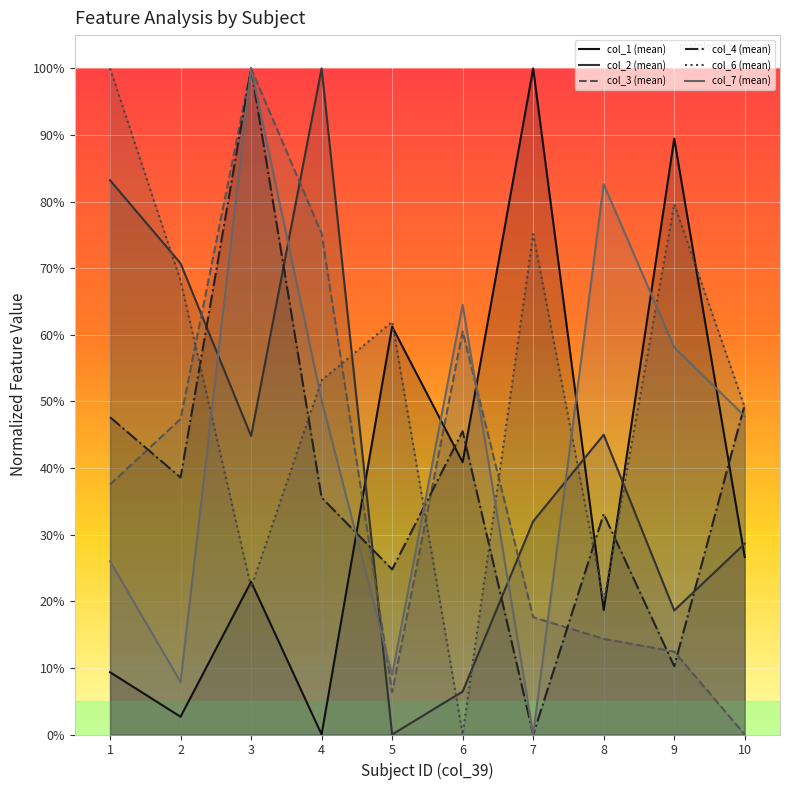

Reading right to left, transcribe all the data shown in this chart.

col_1 (mean): 10=0.3	9=0.9	8=0.2	7=1.0	6=0.4	5=0.6	4=0.0	3=0.2	2=0.0	1=0.1
col_2 (mean): 10=0.3	9=0.2	8=0.5	7=0.3	6=0.1	5=0.0	4=1.0	3=0.4	2=0.7	1=0.8
col_3 (mean): 10=0.0	9=0.1	8=0.1	7=0.2	6=0.6	5=0.1	4=0.8	3=1.0	2=0.5	1=0.4
col_4 (mean): 10=0.5	9=0.1	8=0.3	7=0.0	6=0.5	5=0.2	4=0.4	3=1.0	2=0.4	1=0.5
col_6 (mean): 10=0.5	9=0.8	8=0.2	7=0.8	6=0.0	5=0.6	4=0.5	3=0.2	2=0.7	1=1.0
col_7 (mean): 10=0.5	9=0.6	8=0.8	7=0.0	6=0.6	5=0.1	4=0.5	3=1.0	2=0.1	1=0.3